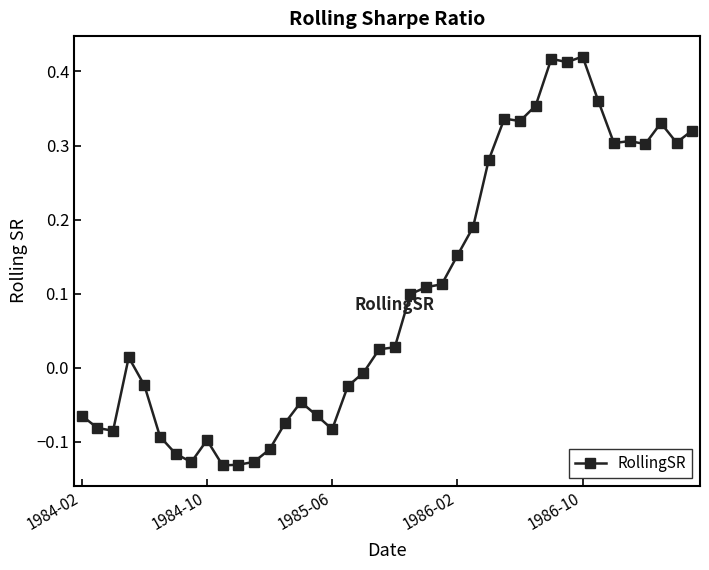

What is the sum of all values?

4.0